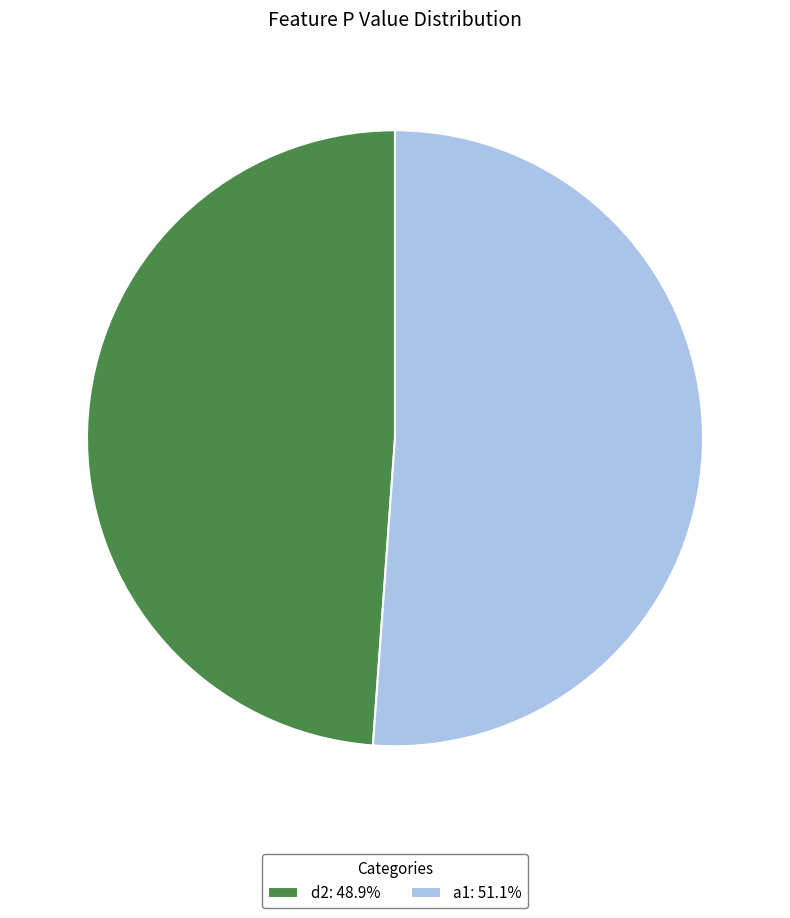

Combined, do d2: 48.9% and a1: 51.1% account for over 50%?

Yes